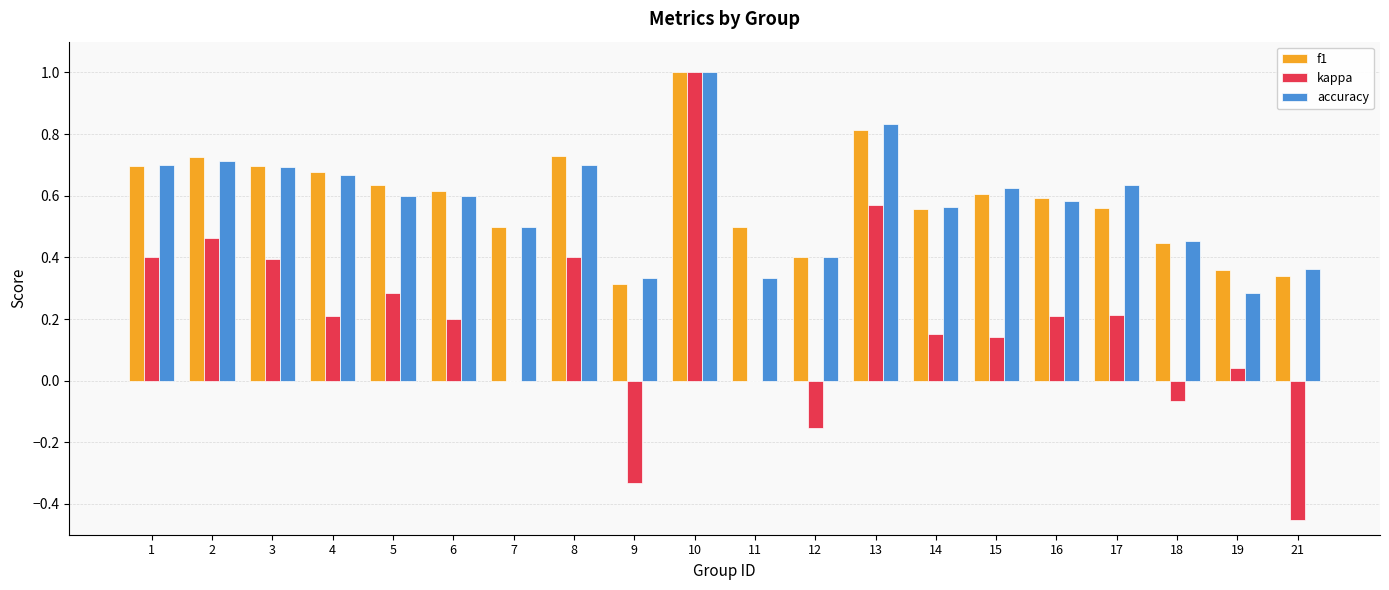

Does the chart contain stacked bars?

No